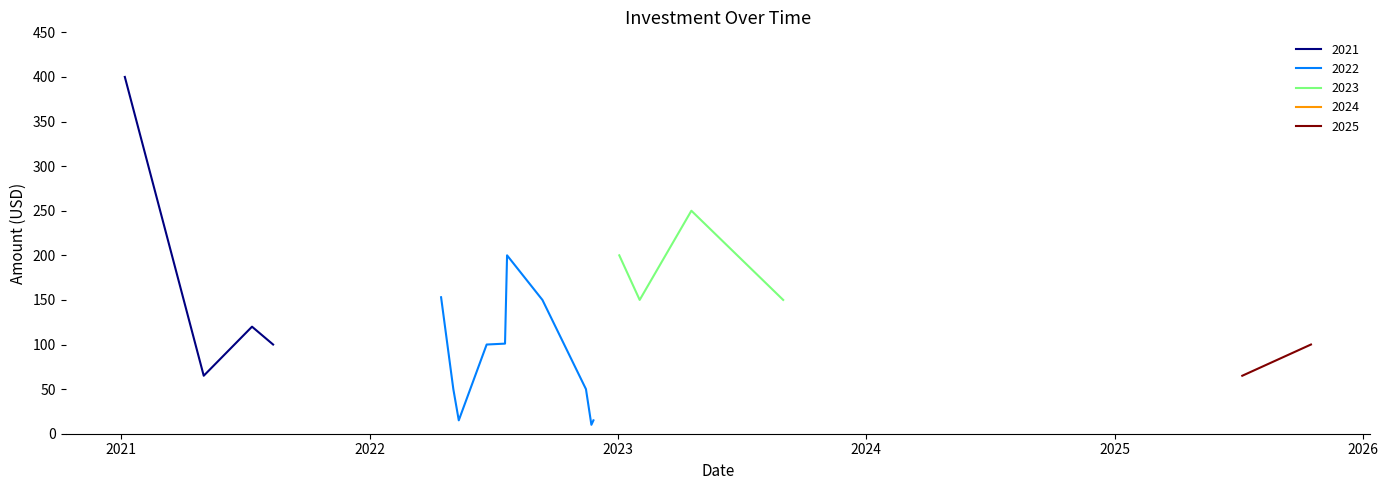

What is the sum of all values?

2494